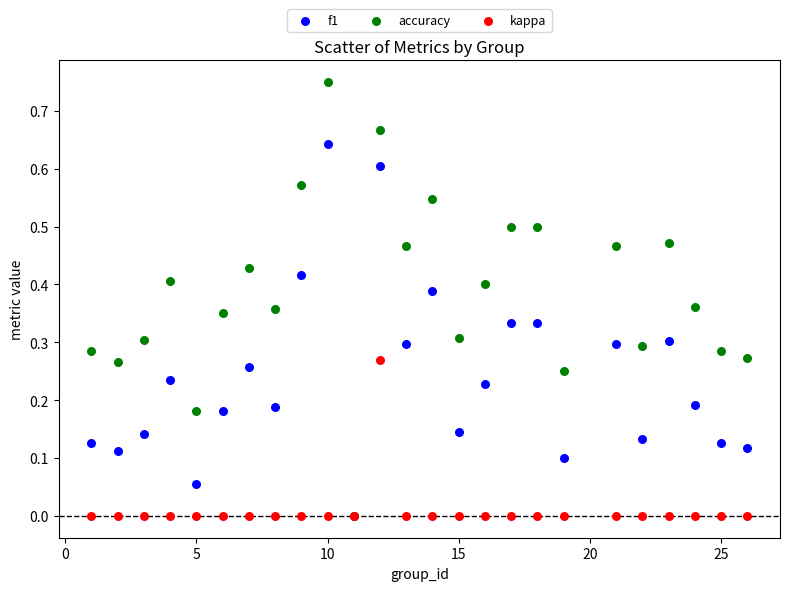

What are all the series names shown in the legend?

f1, accuracy, kappa